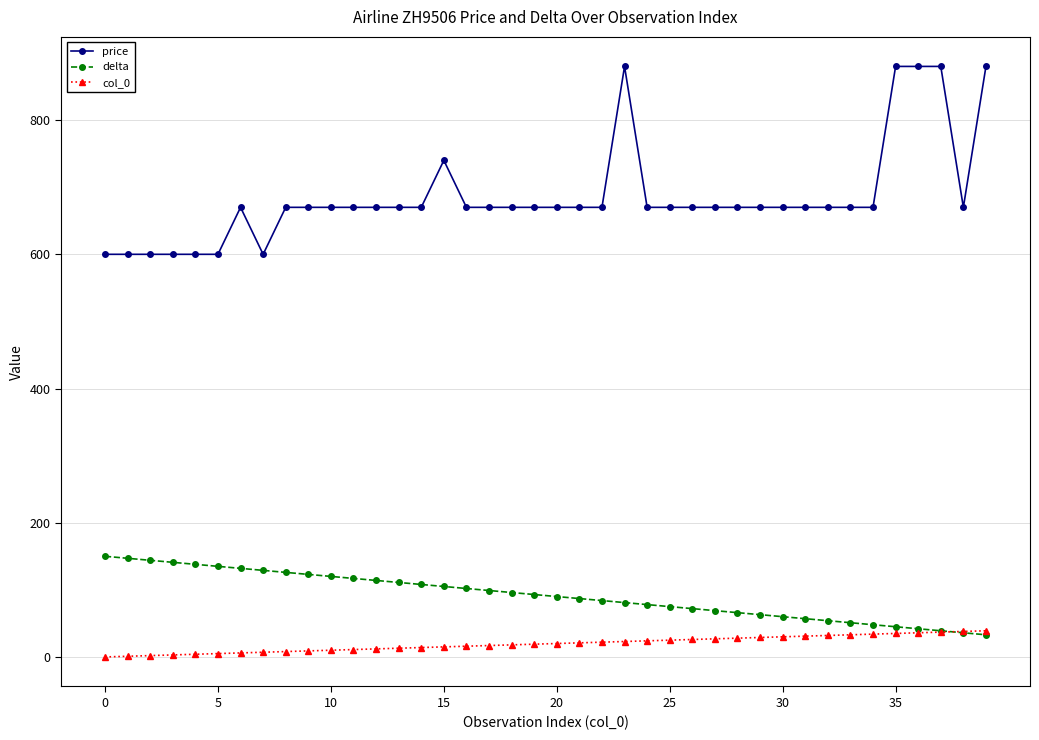

Rank the series by their maximum value, from highest to lowest.

price, delta, col_0